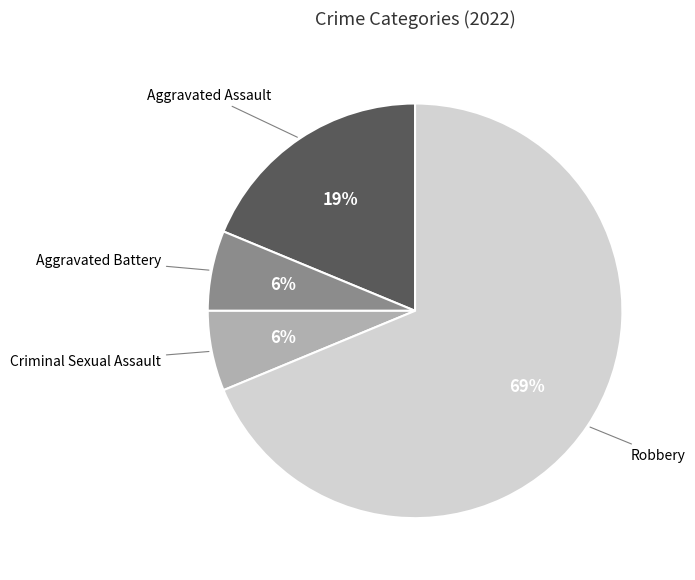

Does any single category account for the majority?

Yes